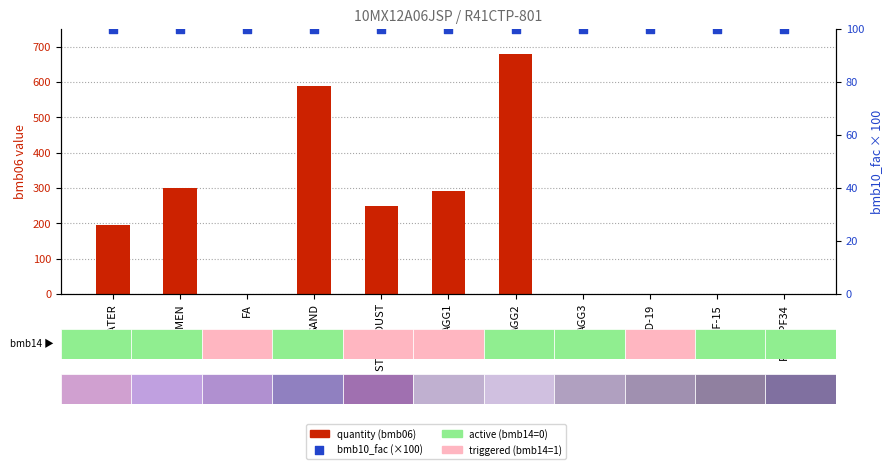

At which category is the sum across all series the highest?

AGG2